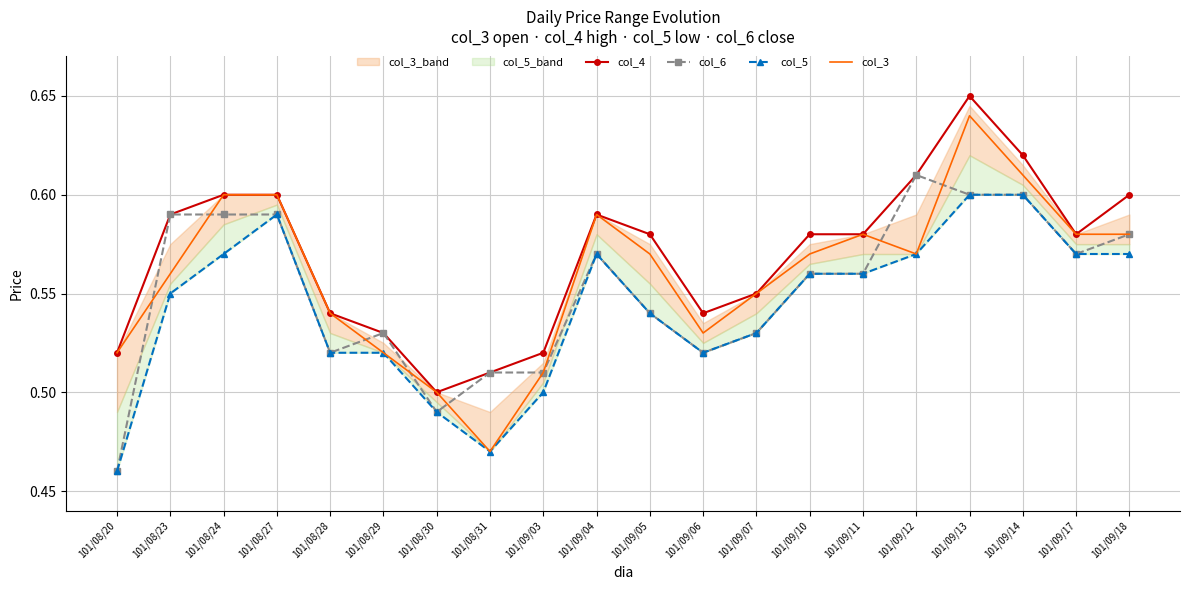

At how many categories does at least one series exceed 0?

20